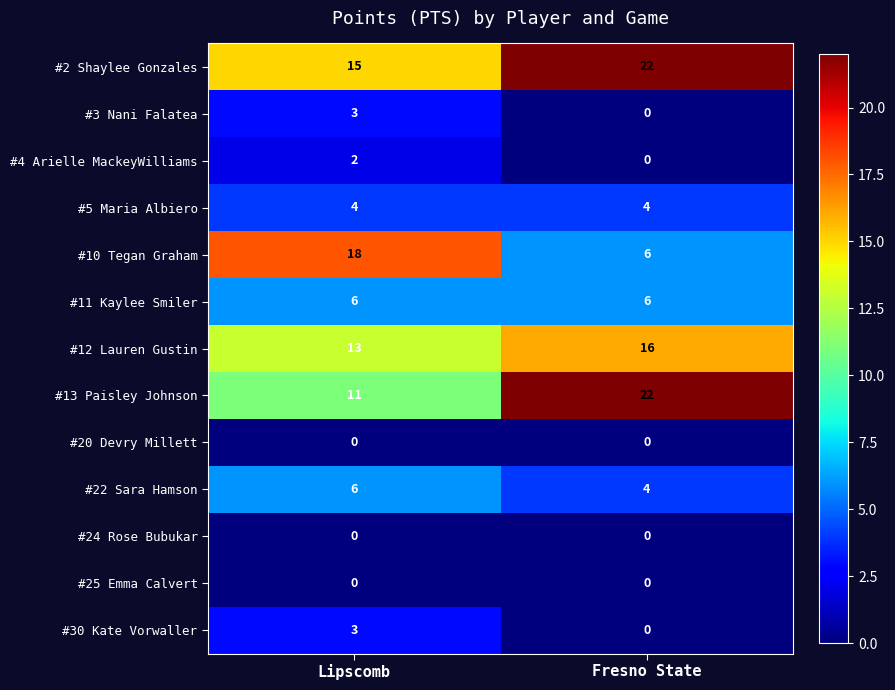

True or false: #2 Shaylee Gonzales has a value of 12 at Fresno State.

False